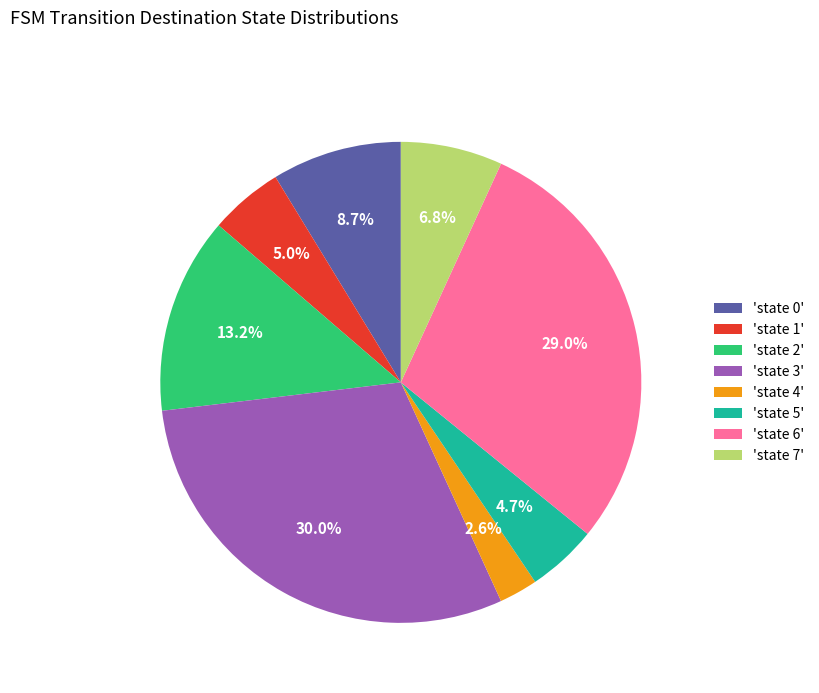

Which category has the smallest portion of the pie?

'state 4'